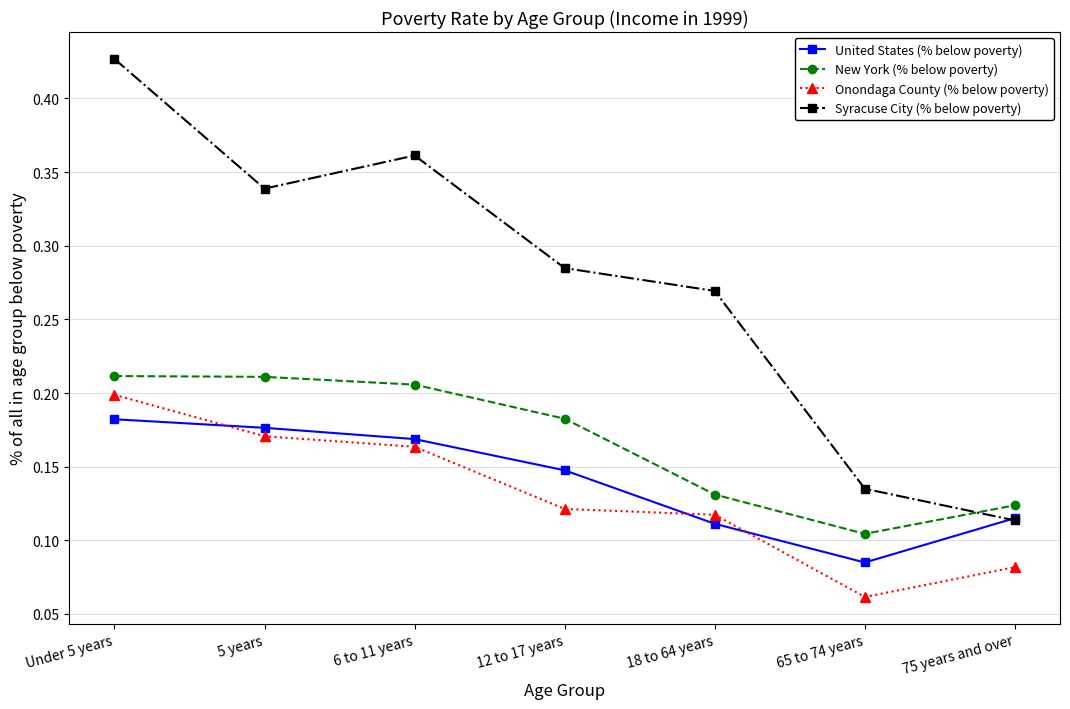

Where is New York (% below poverty) nearest to the value 0?

65 to 74 years